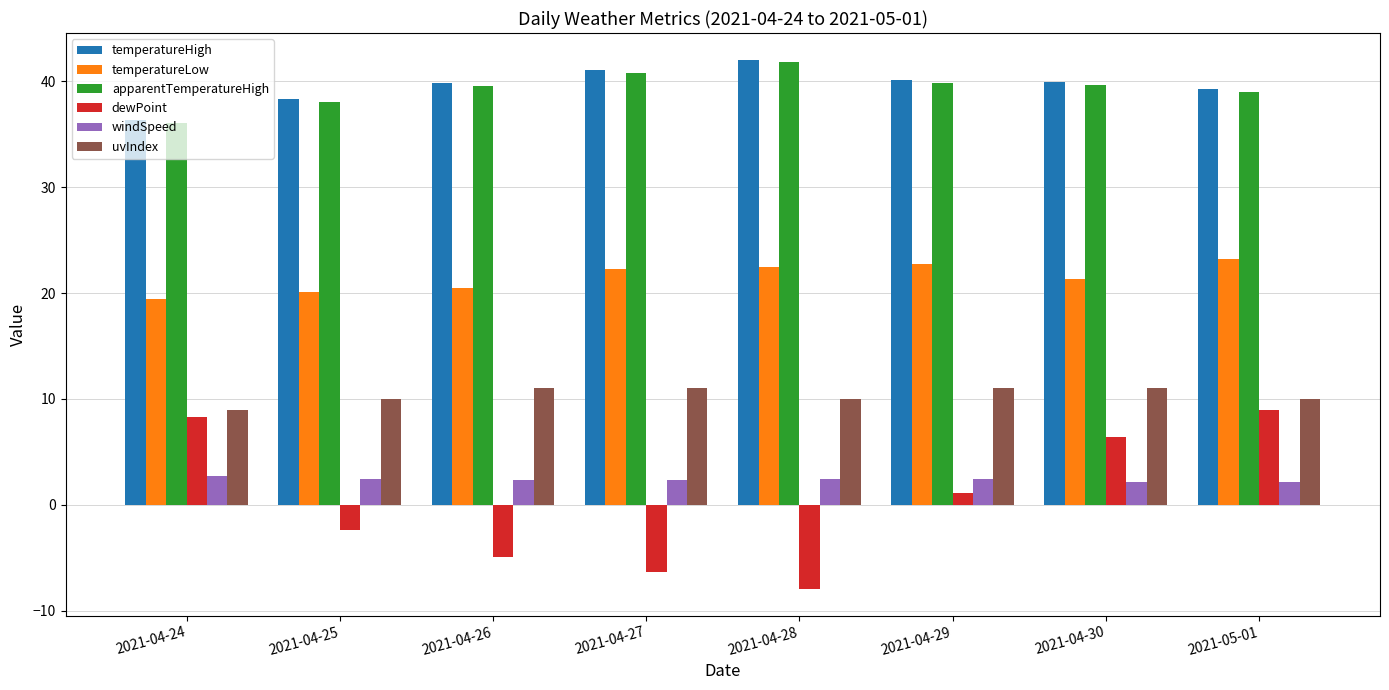

At which label does apparentTemperatureHigh reach its minimum?

2021-04-24